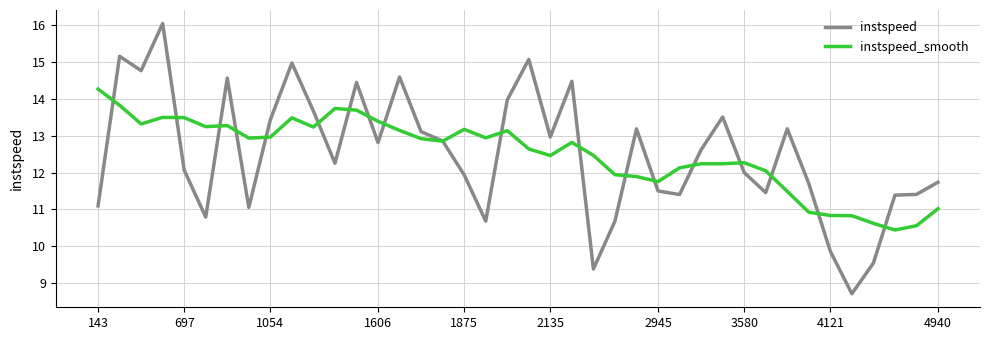

What is the maximum value shown in the chart?

16.0